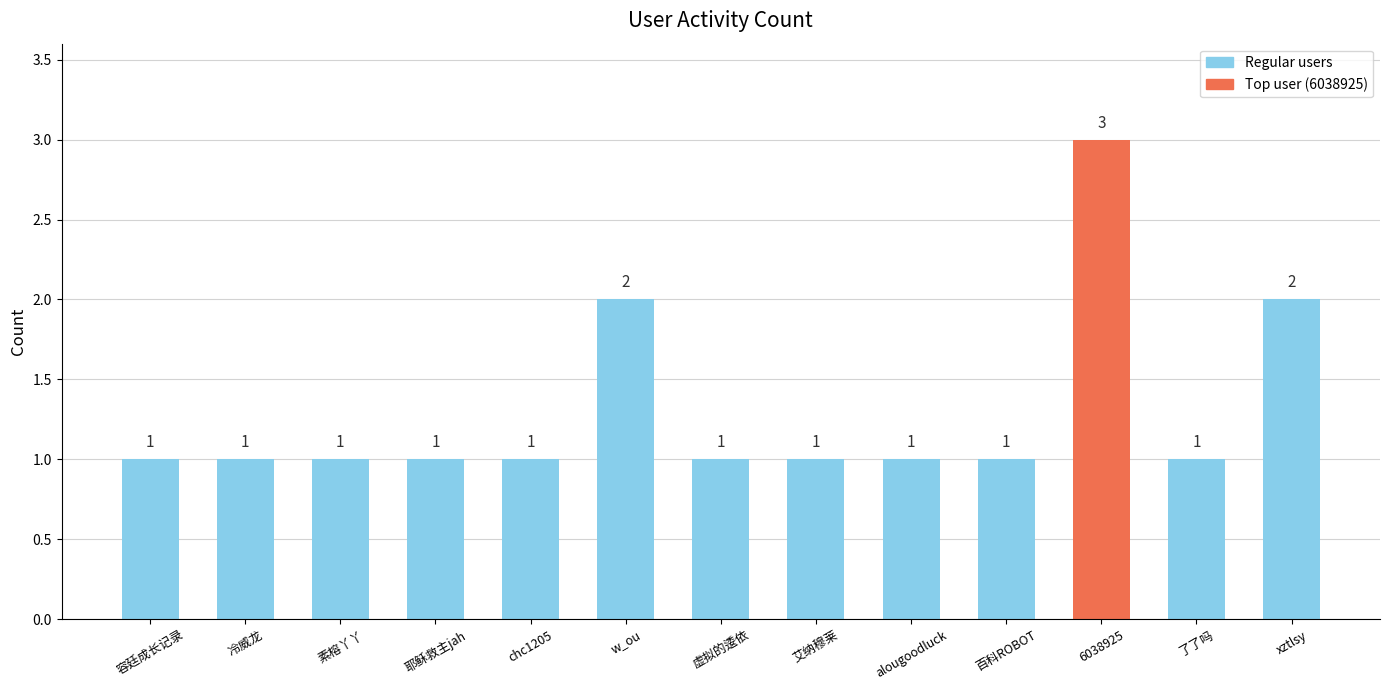

Count the values in the range 1 to 2.

12